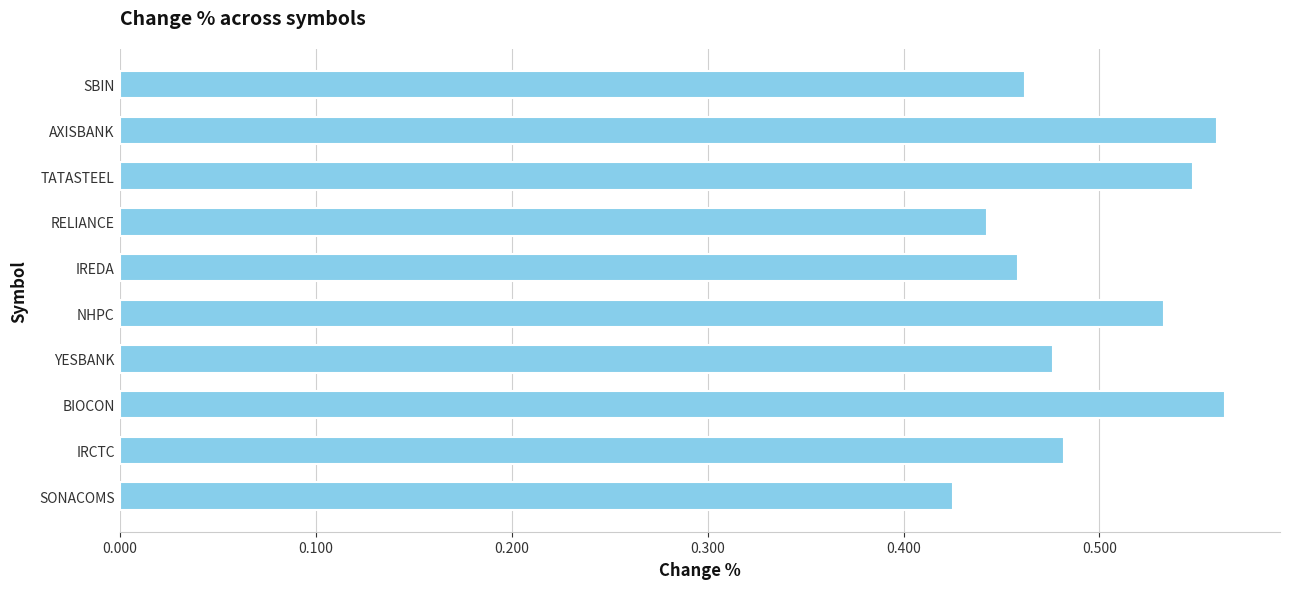

What is the change in value from YESBANK to BIOCON?

+0.1